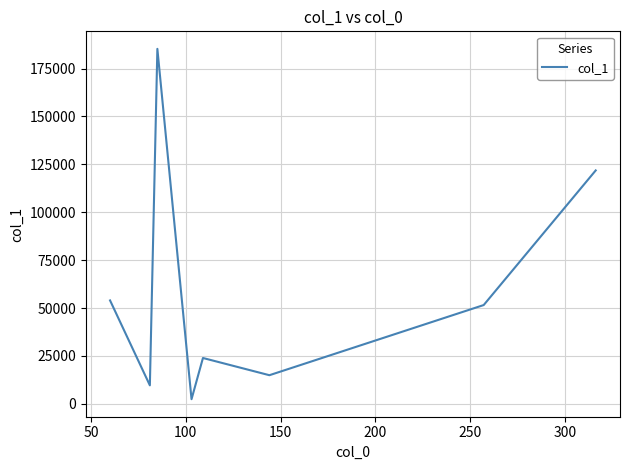

What is the difference between the maximum and minimum values?

182868.8